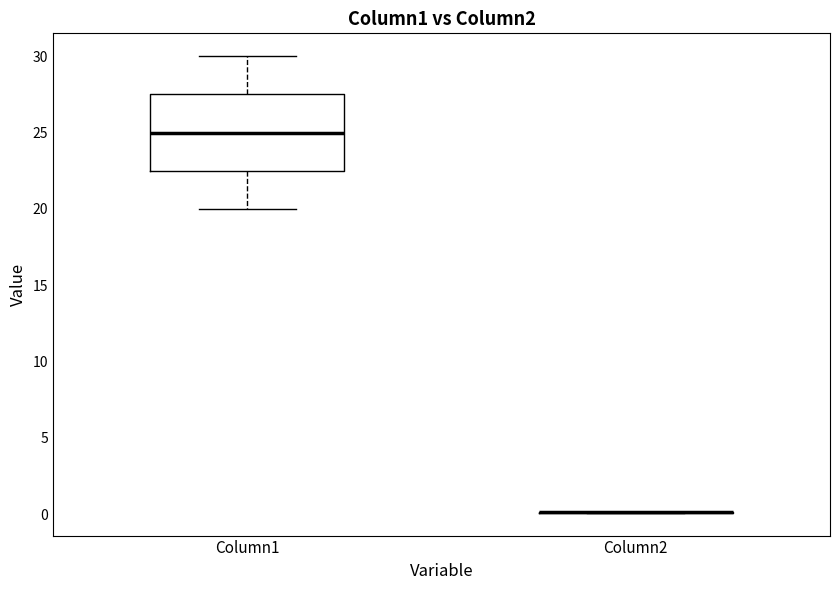

Reading left to right, read every box against the y-axis: the position of its median line, the range the box covers, and the ends of its whiskers. The values are not printed on the chart, so give them approximately, as read against the axis.

Column1: median 25.0, box 22.5 to 27.5, whiskers 20.0 to 30.0
Column2: box collapsed to a line at 0.0, whiskers 0.0 to 0.0